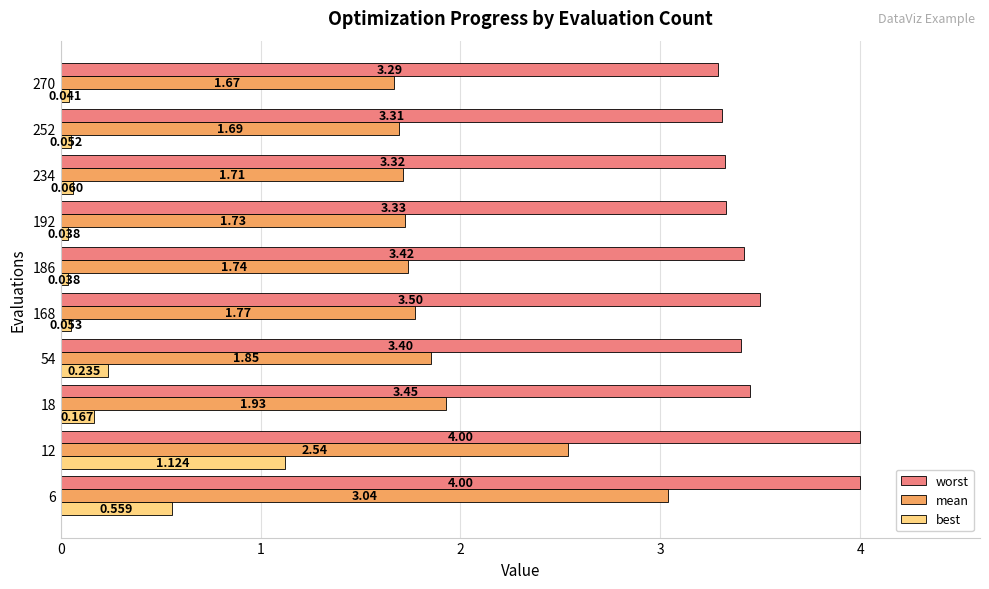

Rank the series by their average value, from lowest to highest.

best, mean, worst